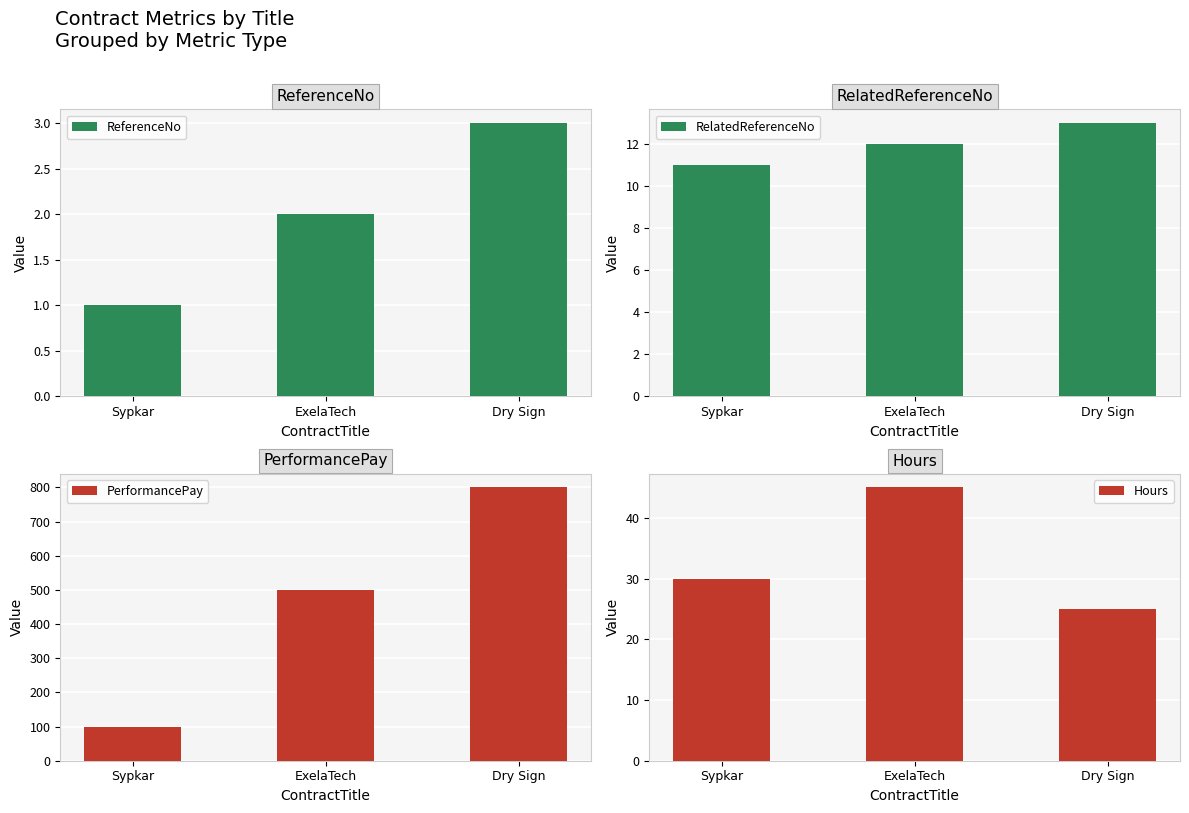

Reading right to left, extract all data points from this chart.

ReferenceNo: Dry Sign=3	ExelaTech=2	Sypkar=1
RelatedReferenceNo: Dry Sign=13	ExelaTech=12	Sypkar=11
PerformancePay: Dry Sign=800	ExelaTech=500	Sypkar=100
Hours: Dry Sign=25	ExelaTech=45	Sypkar=30